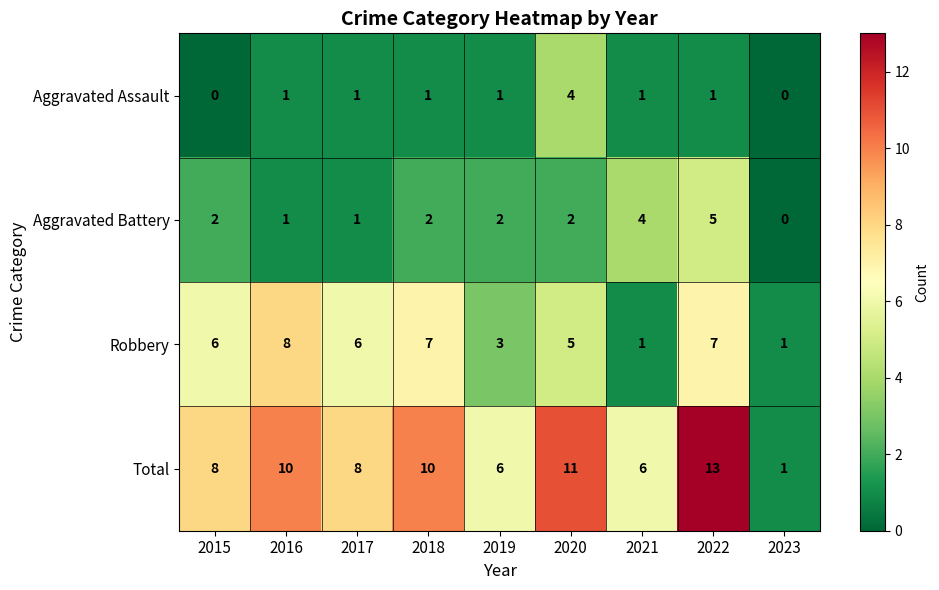

What is the total value across all series at 2017?

16